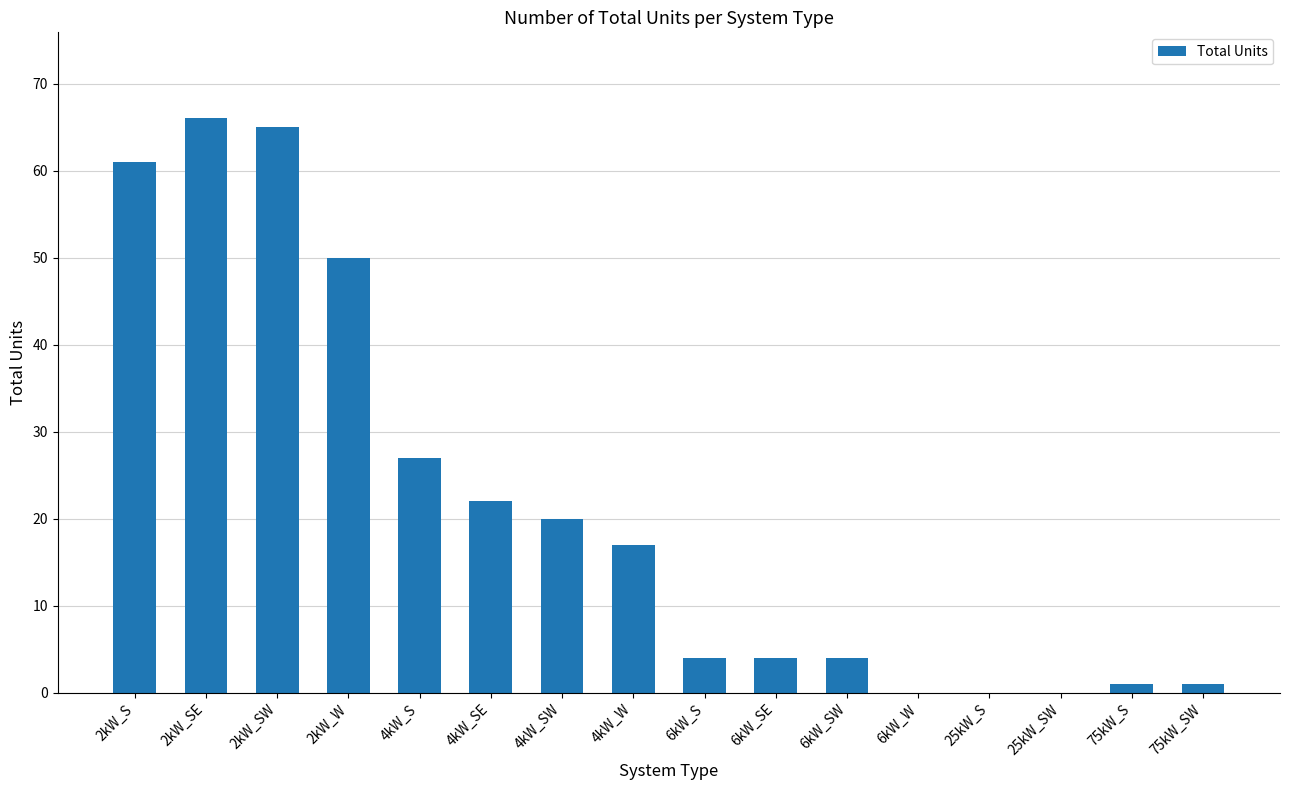

Reading left to right, list all the values displayed in this chart.

2kW_S=61	2kW_SE=66	2kW_SW=65	2kW_W=50	4kW_S=27	4kW_SE=22	4kW_SW=20	4kW_W=17	6kW_S=4	6kW_SE=4	6kW_SW=4	6kW_W=0	25kW_S=0	25kW_SW=0	75kW_S=1	75kW_SW=1